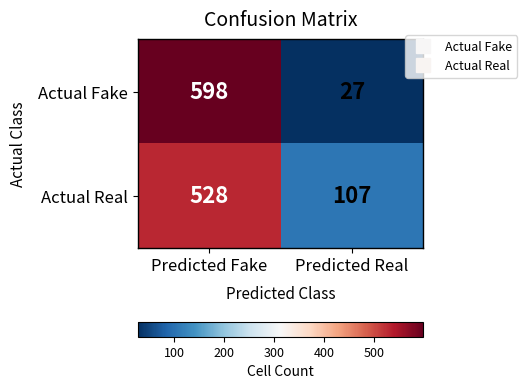

List the series in order of their overall mean, highest first.

Actual Real, Actual Fake